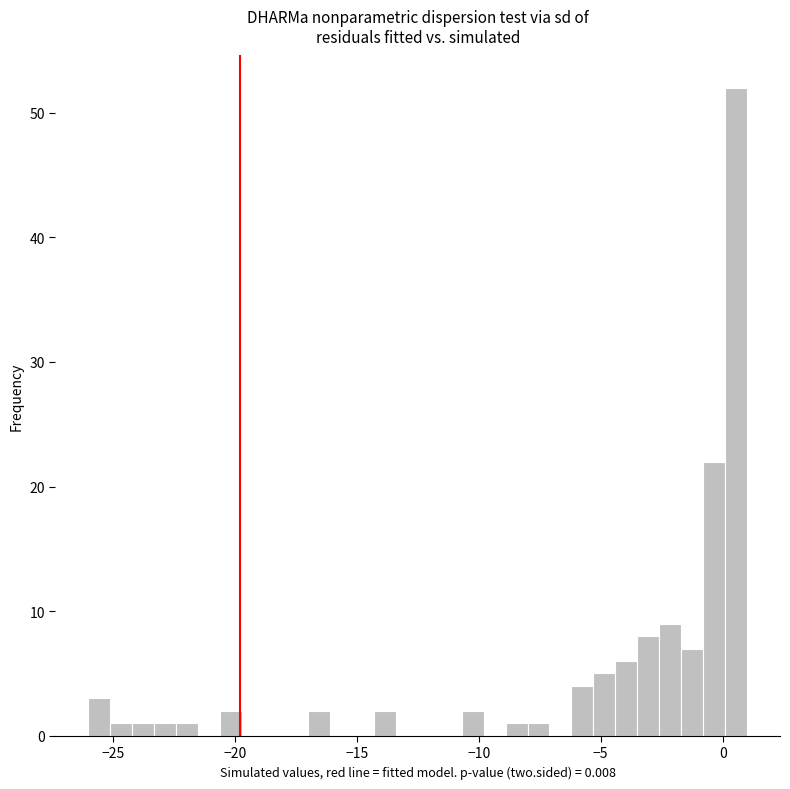

Around what value on the x-axis is the tallest bar? Give the approximate position of its centre, as read against the axis.

0.5